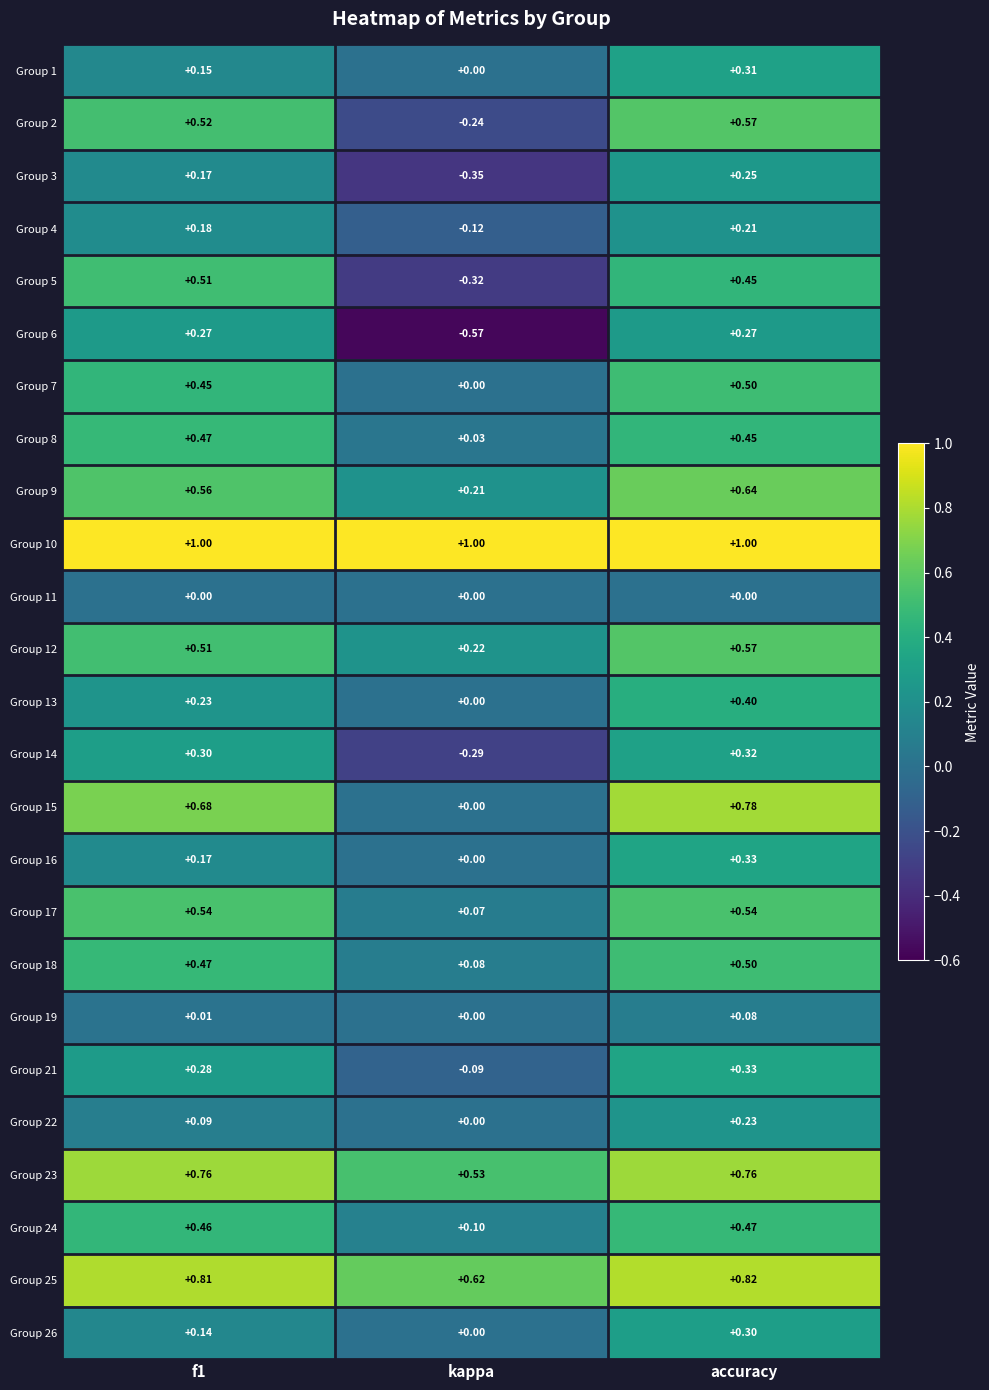

Which label corresponds to the smallest value in the chart?

kappa